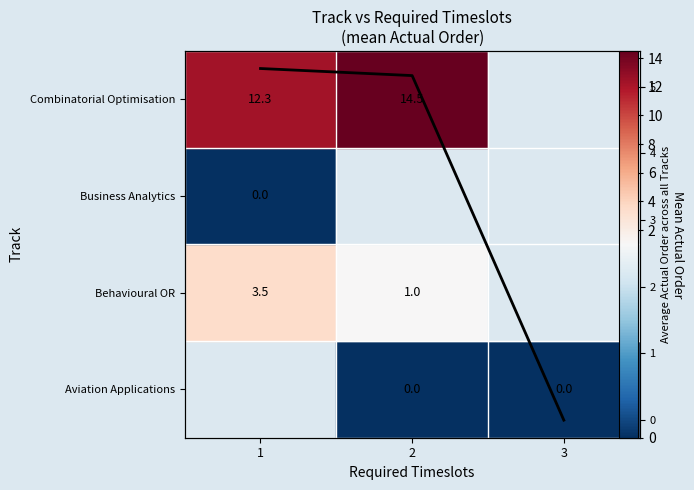

Count the number of data series in this chart.

1